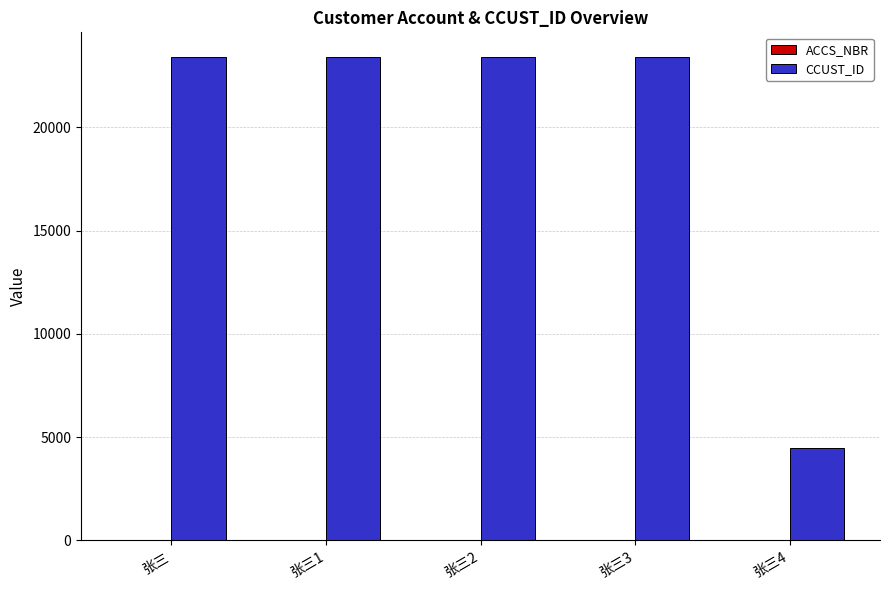

What is the sum of all CCUST_ID values?

98148